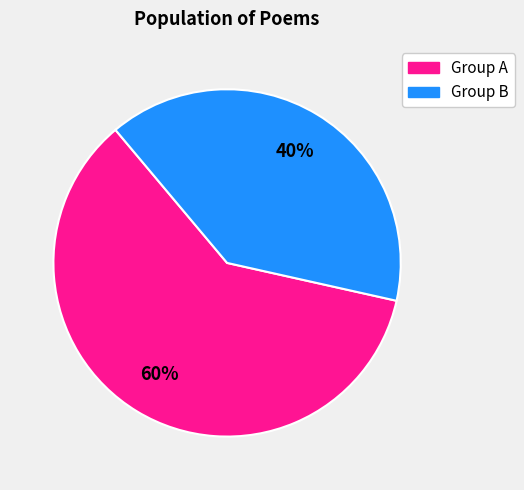

Is there any slice that represents more than half of the pie?

Yes